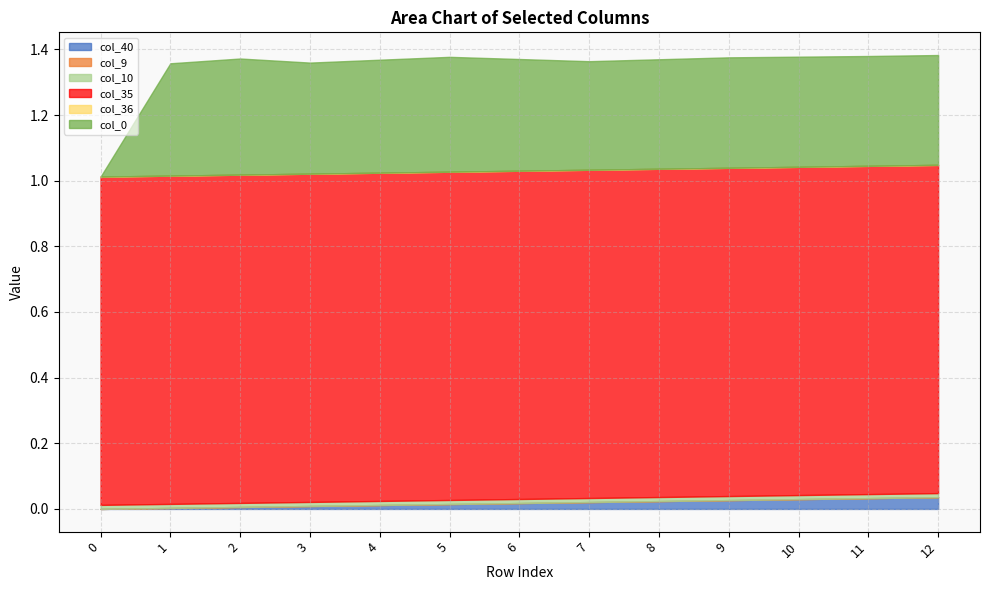

What is the total value across all series at 3?

1.4